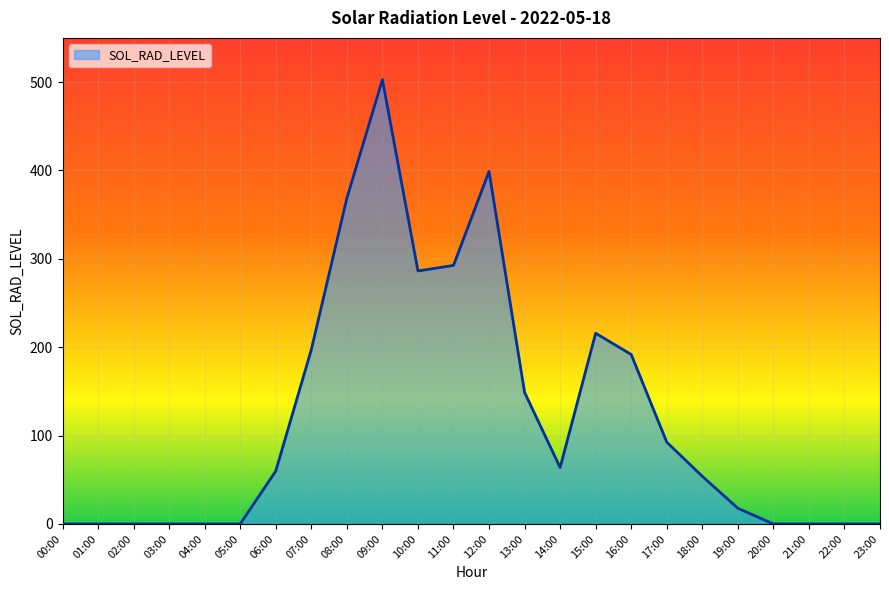

The chart shows a value of -161.8 at 01:00. True or false?

False